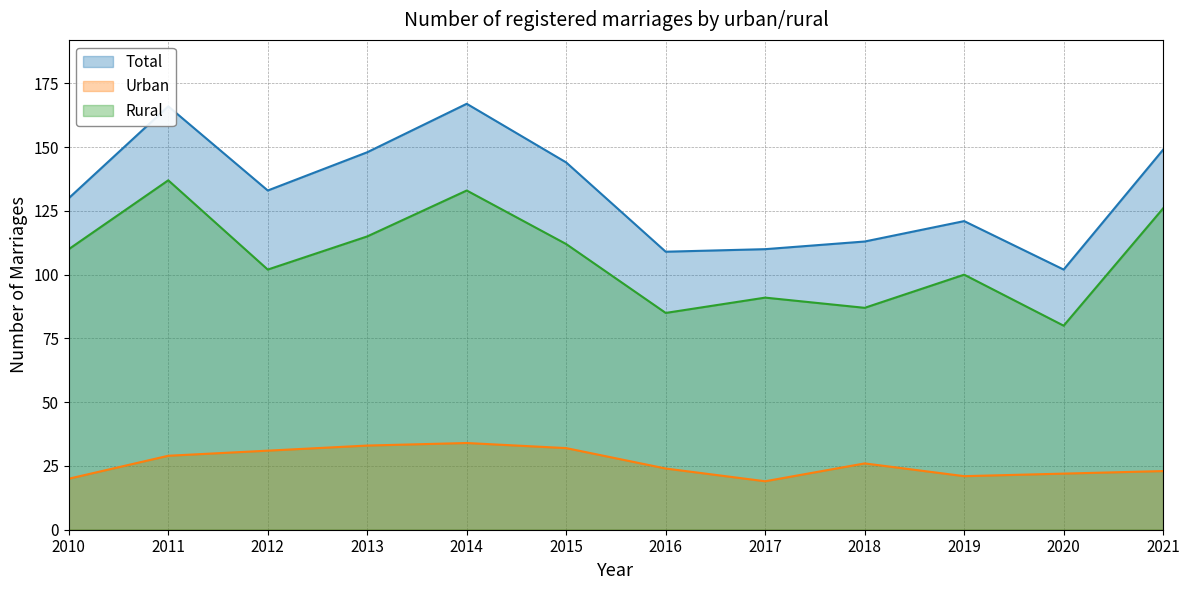

True or false: Total and Urban intersect in this chart.

False